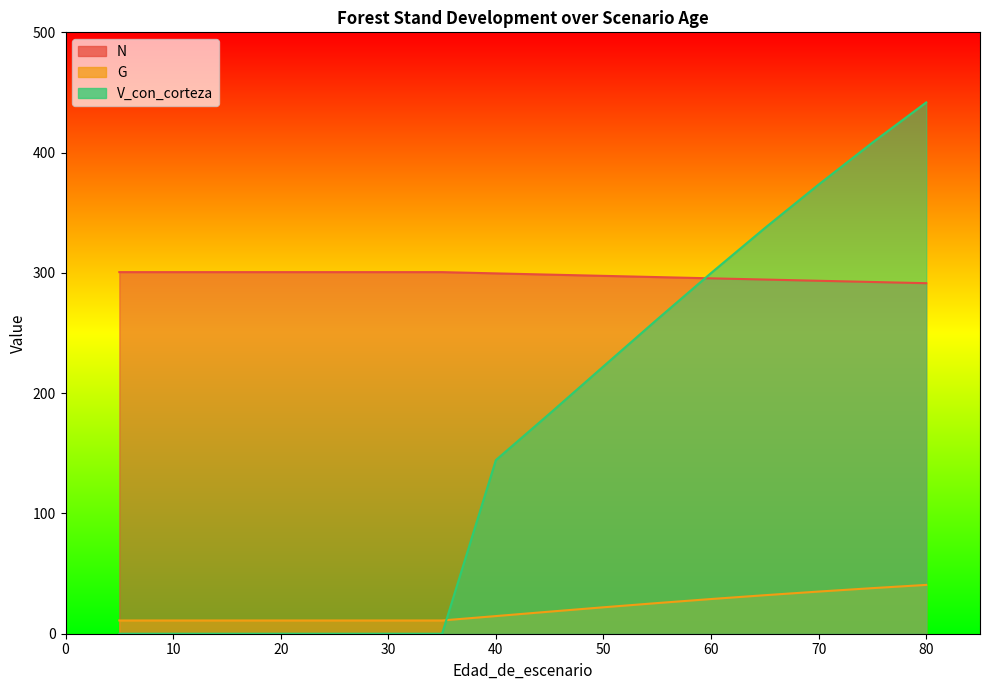

How many times do V_con_corteza and N cross each other?

1